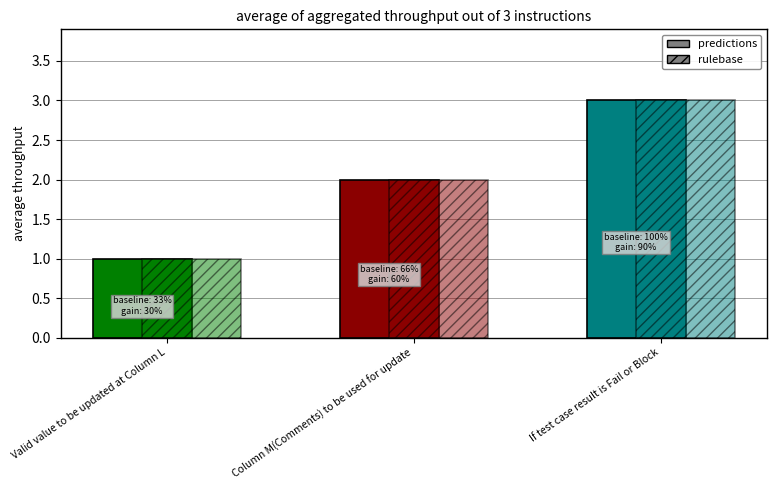

Is it true that predictions equals 2 at Column M(Comments) to be used for update?

True